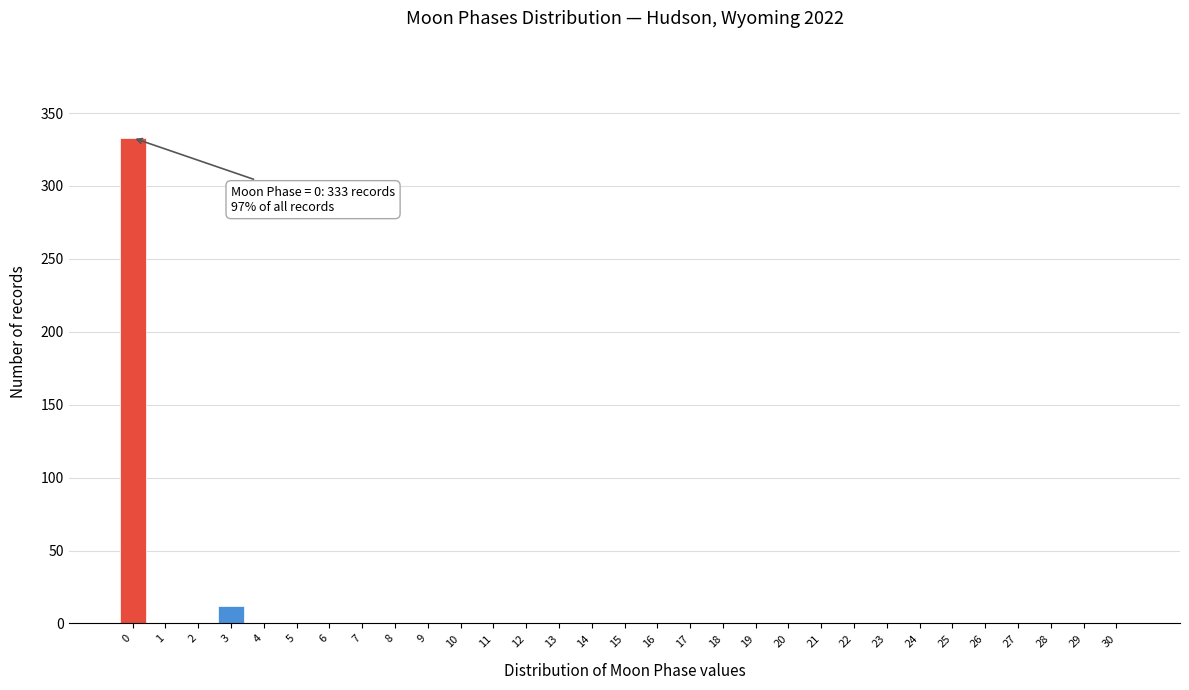

What is the maximum value shown in the chart?

333